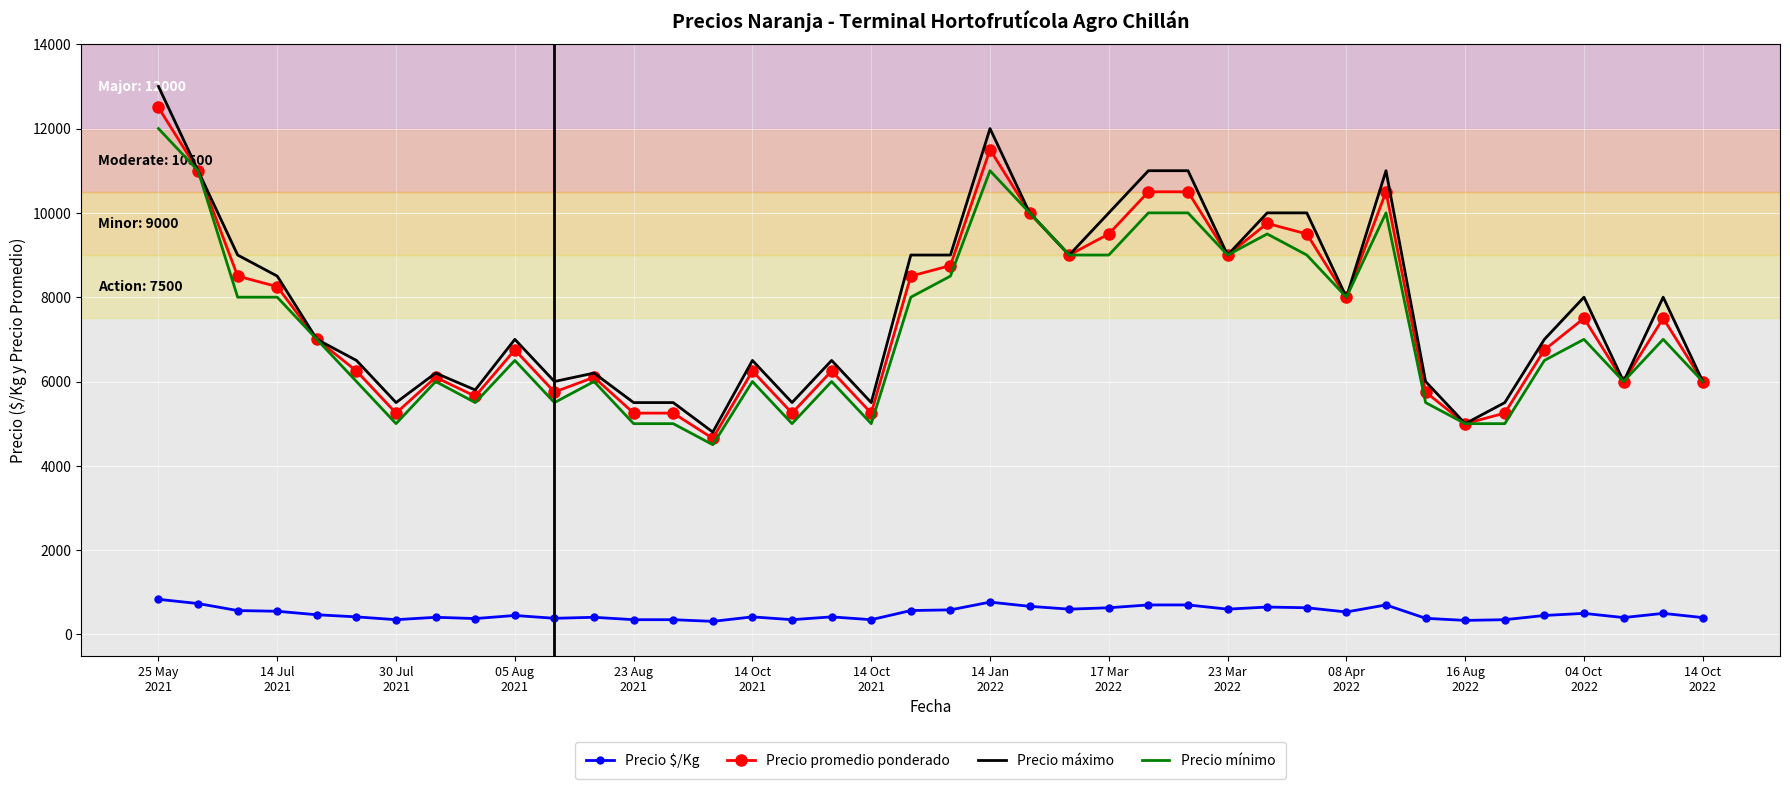

Which series has the widest spread of values?

Precio máximo